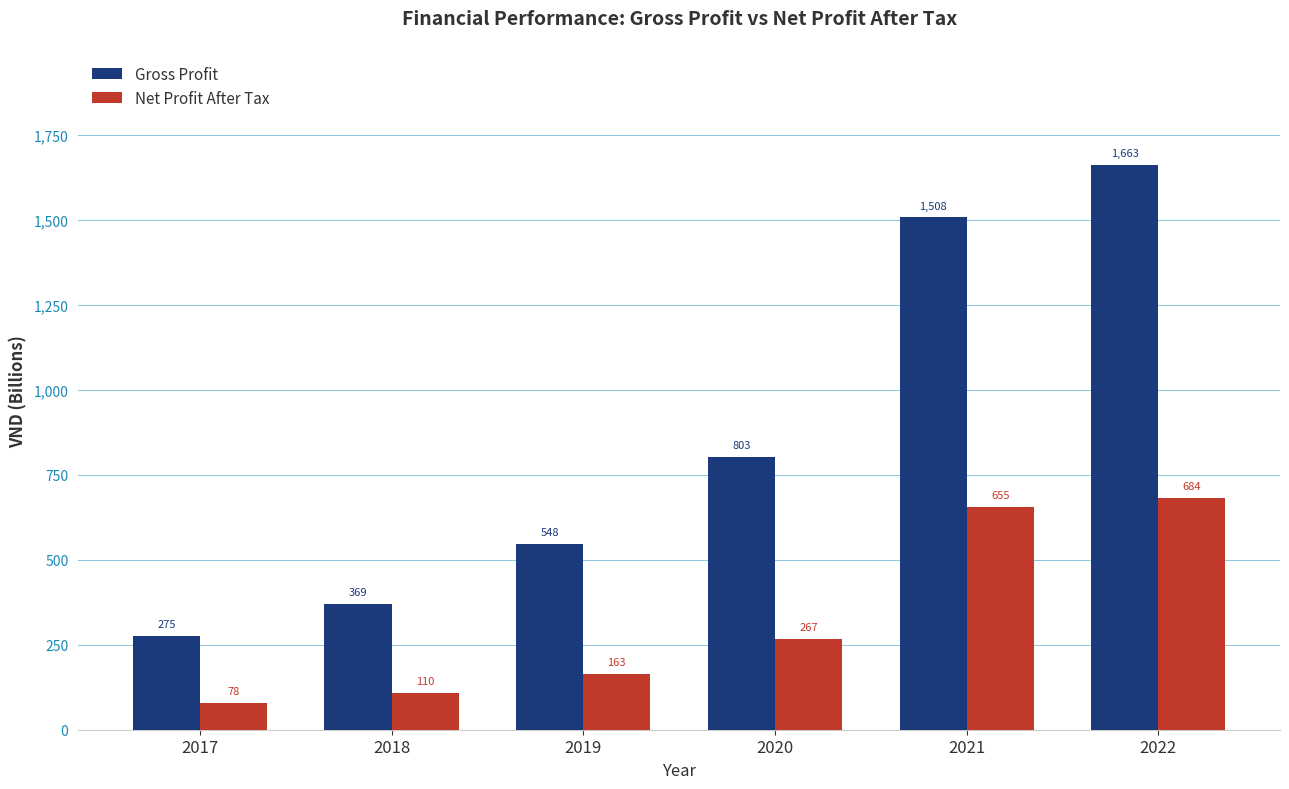

What is the approximate value of Net Profit After Tax at 2021?

654.9